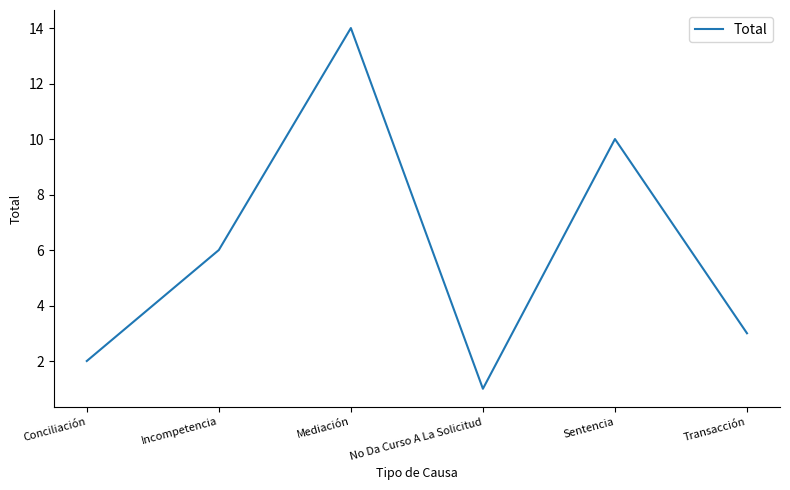

At which category does the chart reach its peak across all series?

Mediación